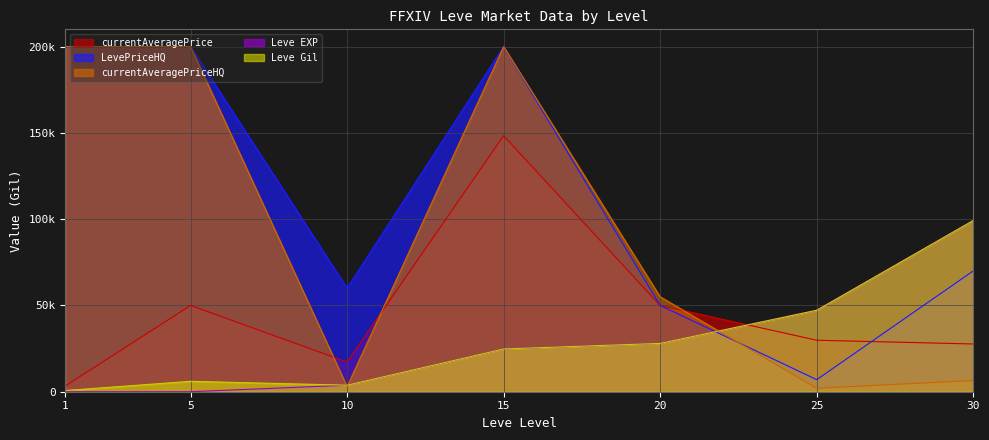

True or false: currentAveragePrice and Leve Gil intersect in this chart.

True